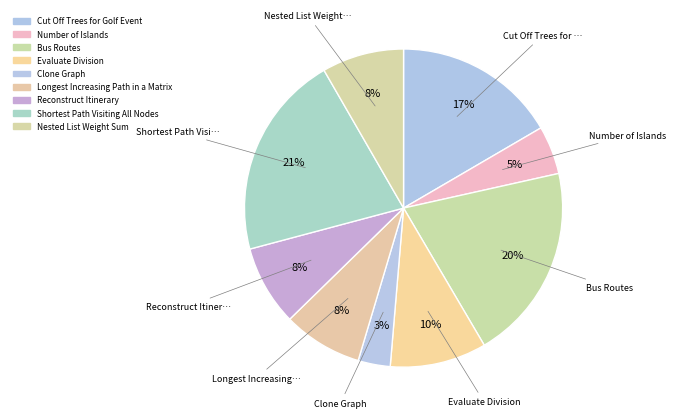

To the nearest percent, what is the difference between the Evaluate Division and Reconstruct Itinerary slice percentages?

2%